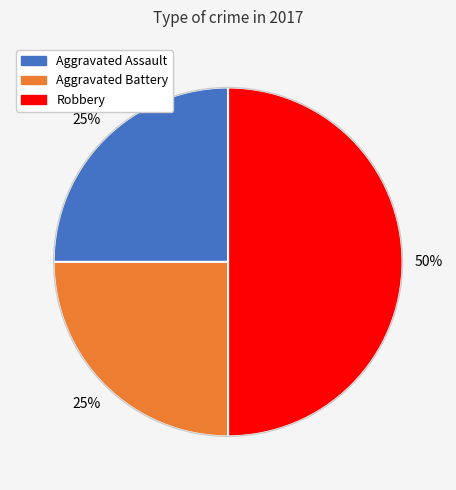

Count the number of slices in the pie.

3